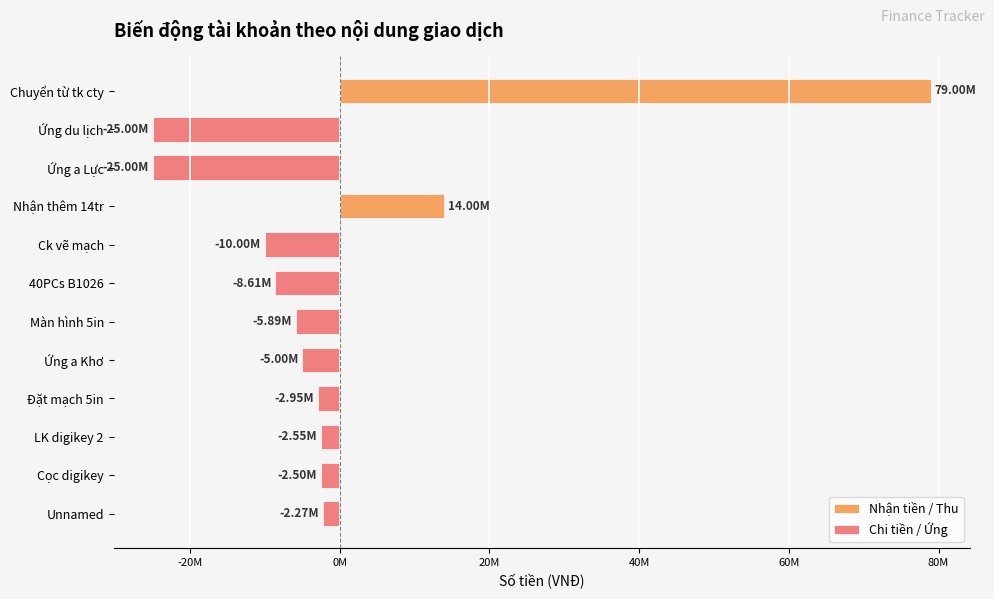

How many bars are there in each group?

2